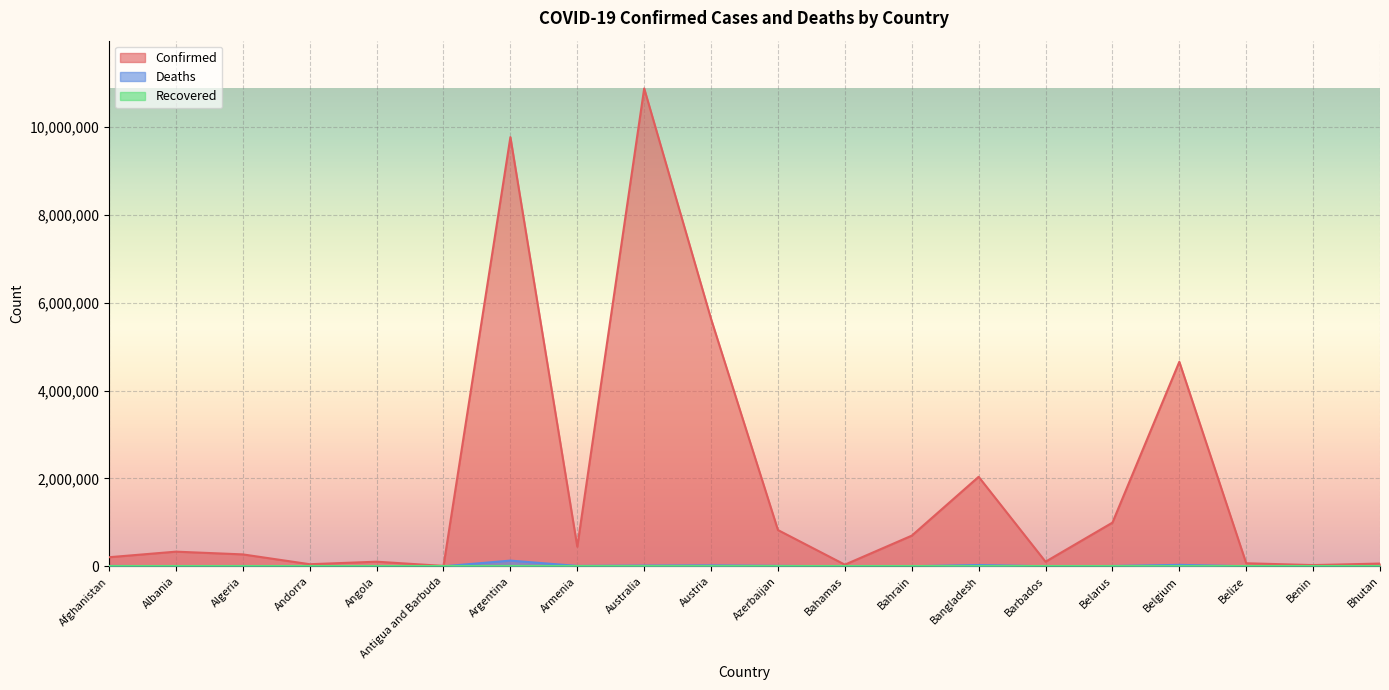

What is the average value of the Confirmed series?

1860038